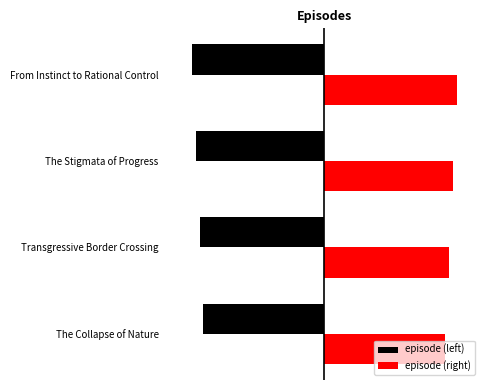

Which series has the widest spread of values?

episode (left)